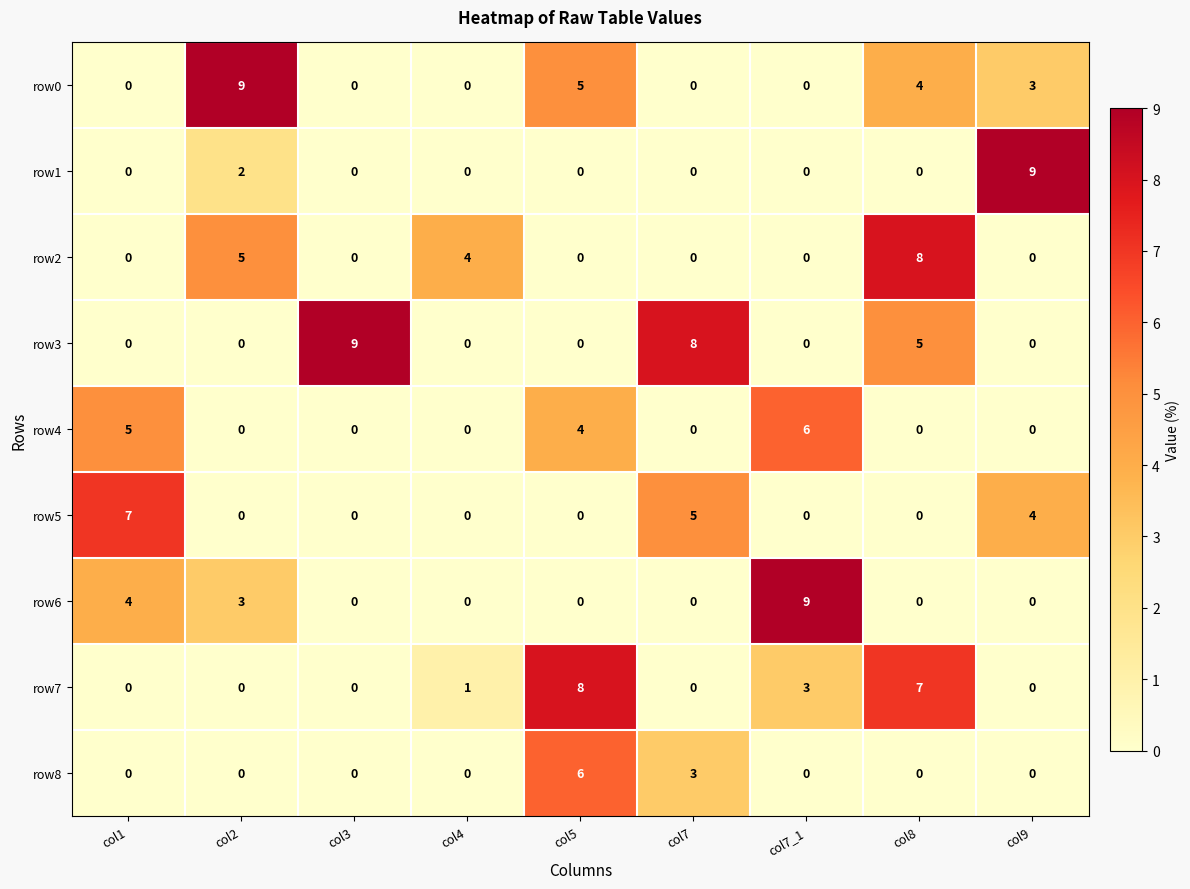

How many distinct data groups are displayed?

9